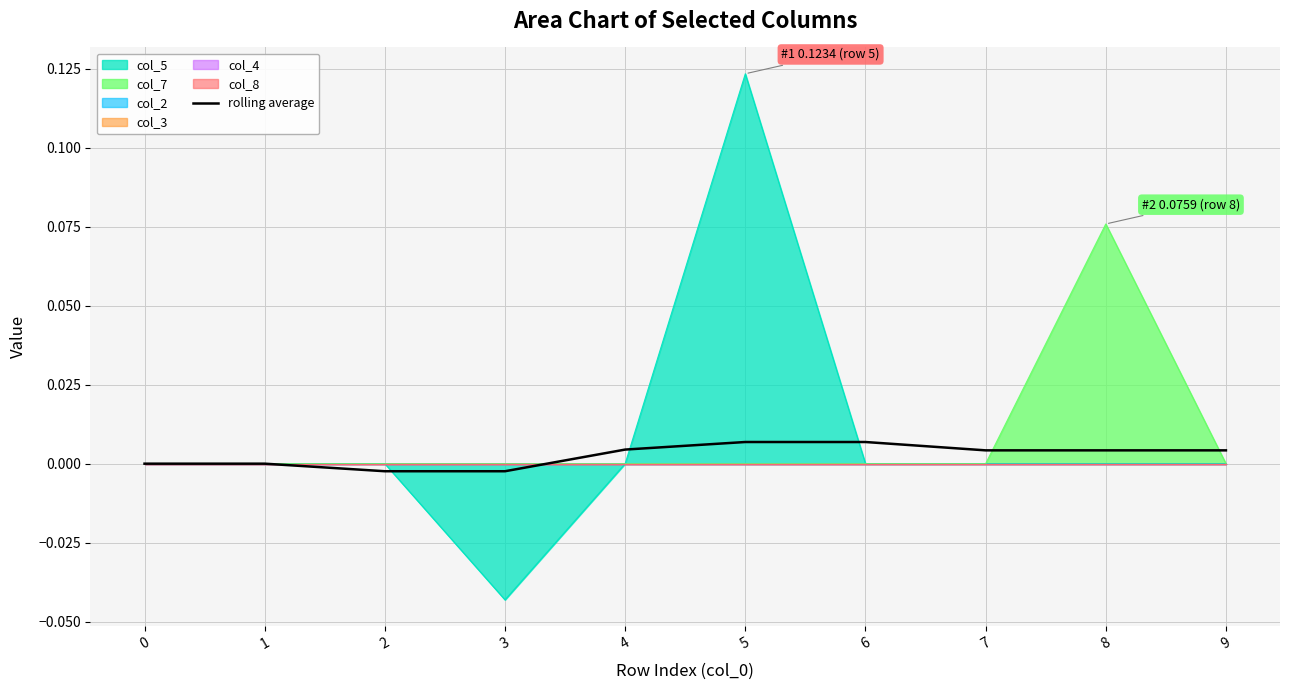

Which category has the lowest value in the col_5 series?

3